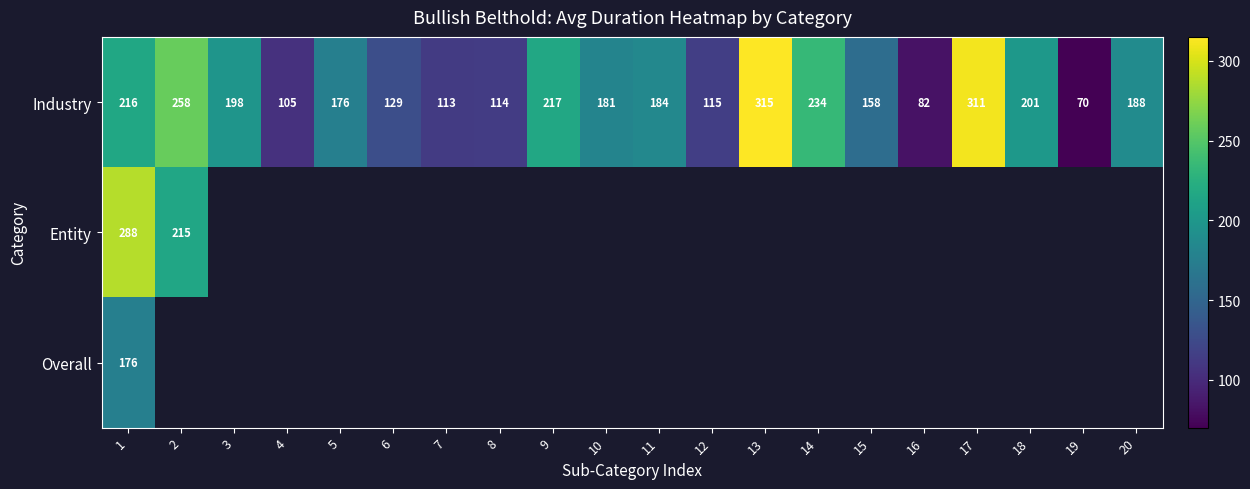

At how many categories does at least one series exceed 182?

10